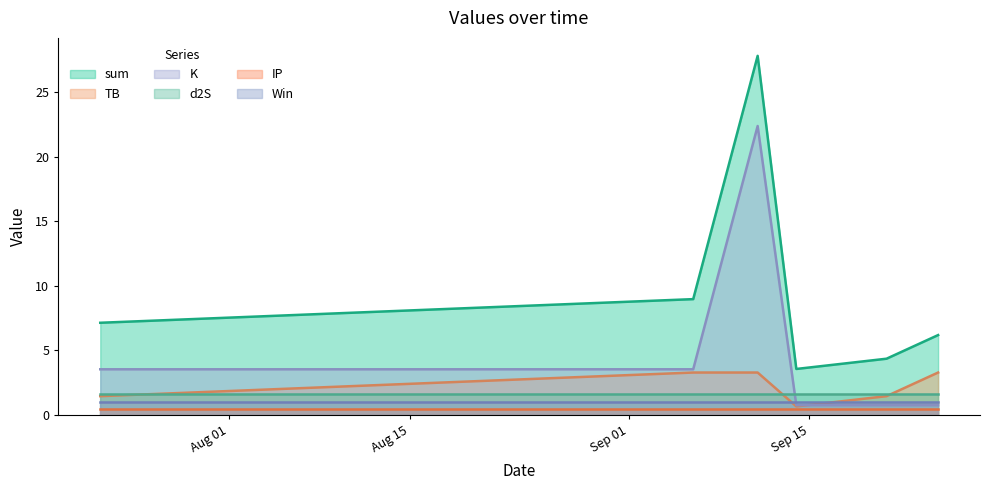

How many data points in TB are less than 3?

3